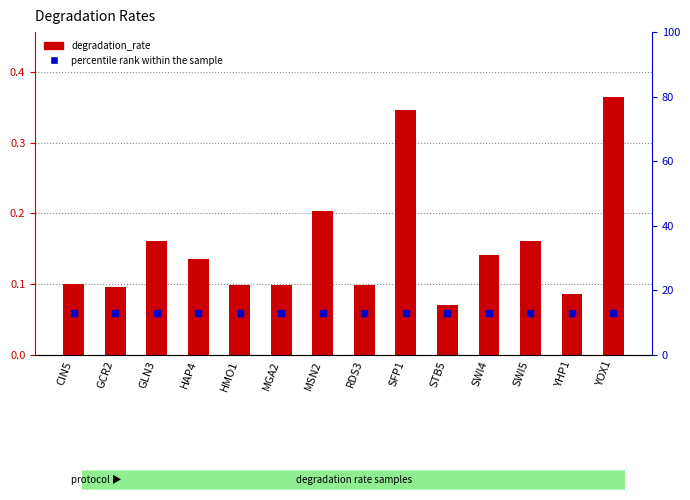

Which series has the largest total across all categories?

degradation_rate